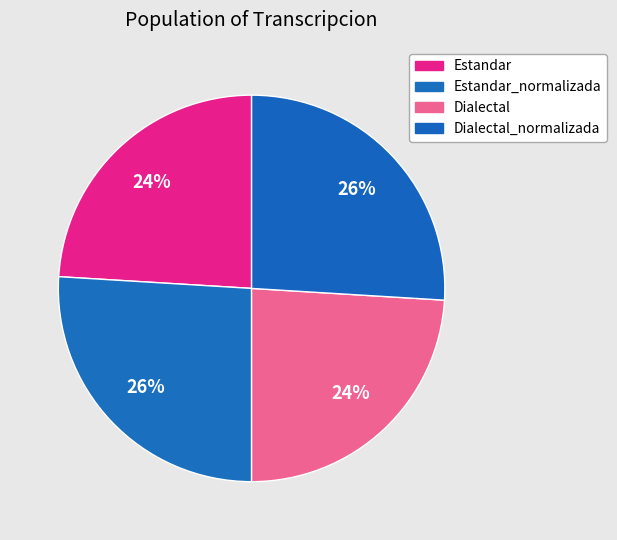

Count the number of slices in the pie.

4